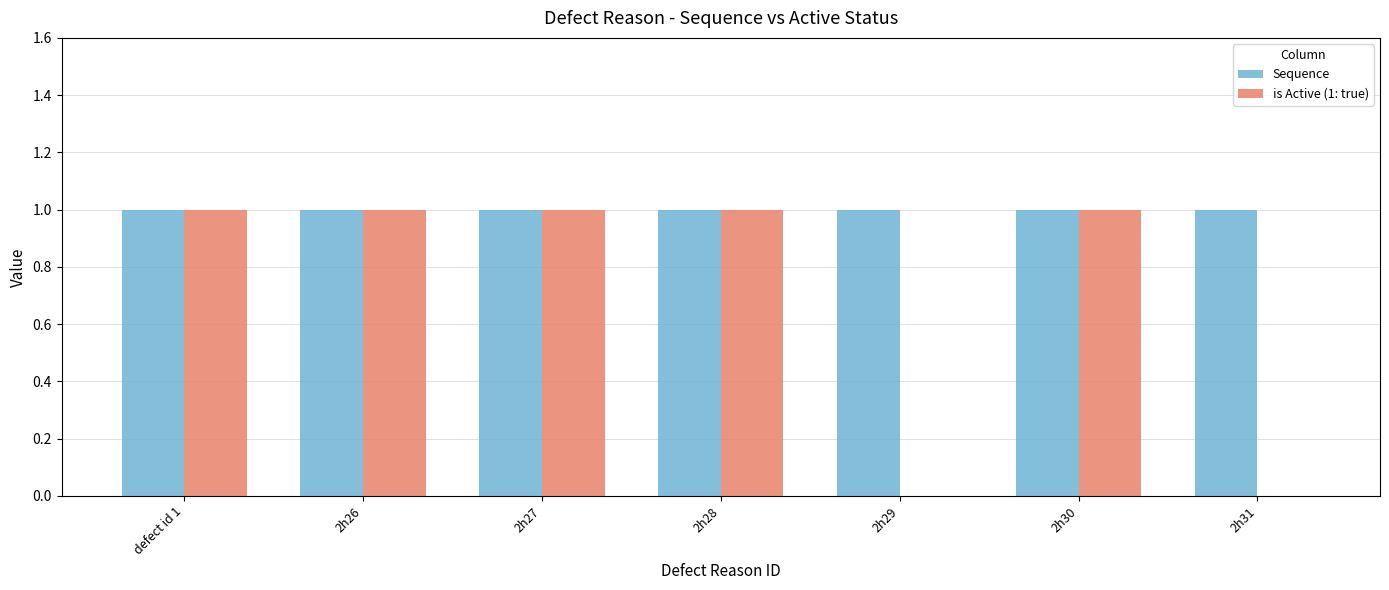

The value of is Active (1: true) at 2h31 is 0. True or false?

True